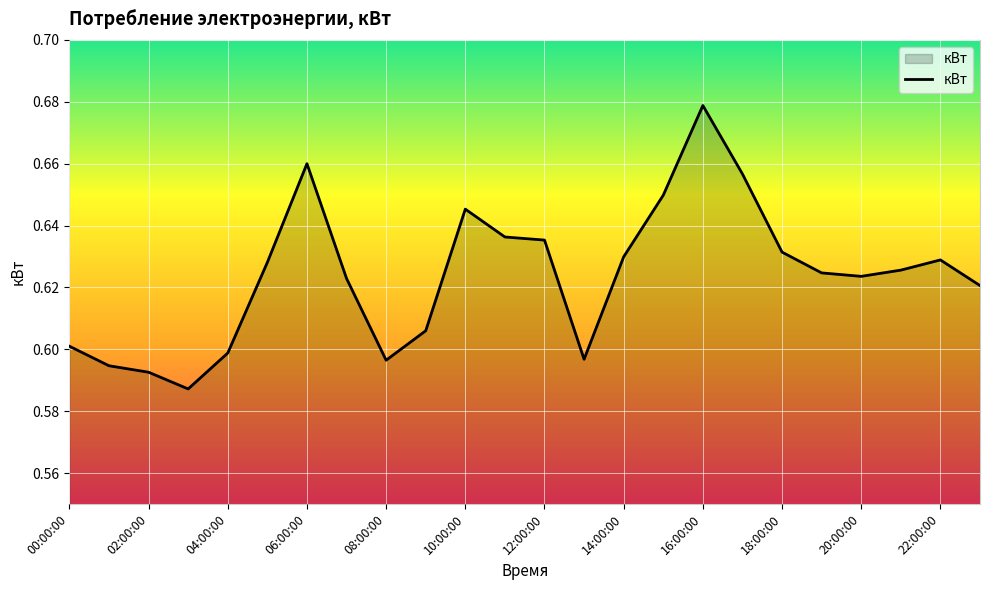

How many lines are shown in the chart?

1